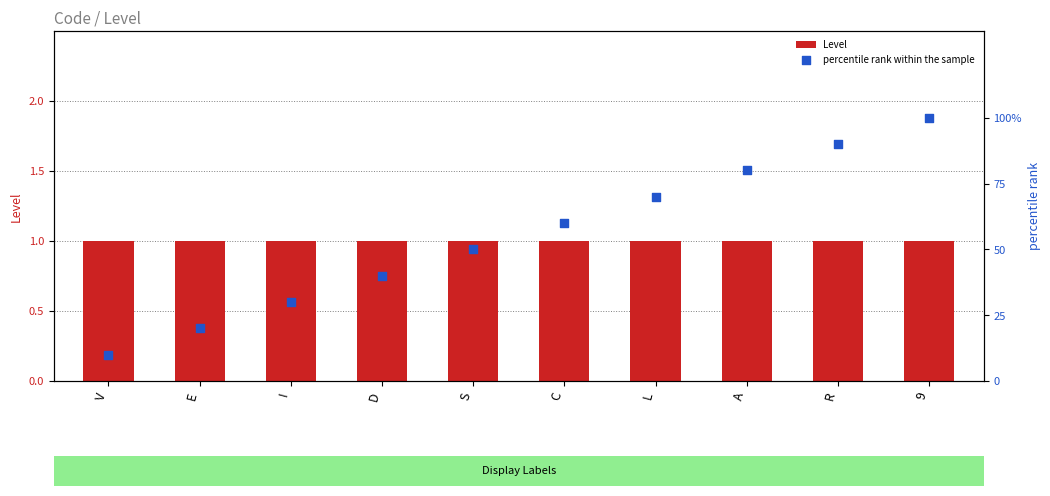

What is the total value across all series at C?

61